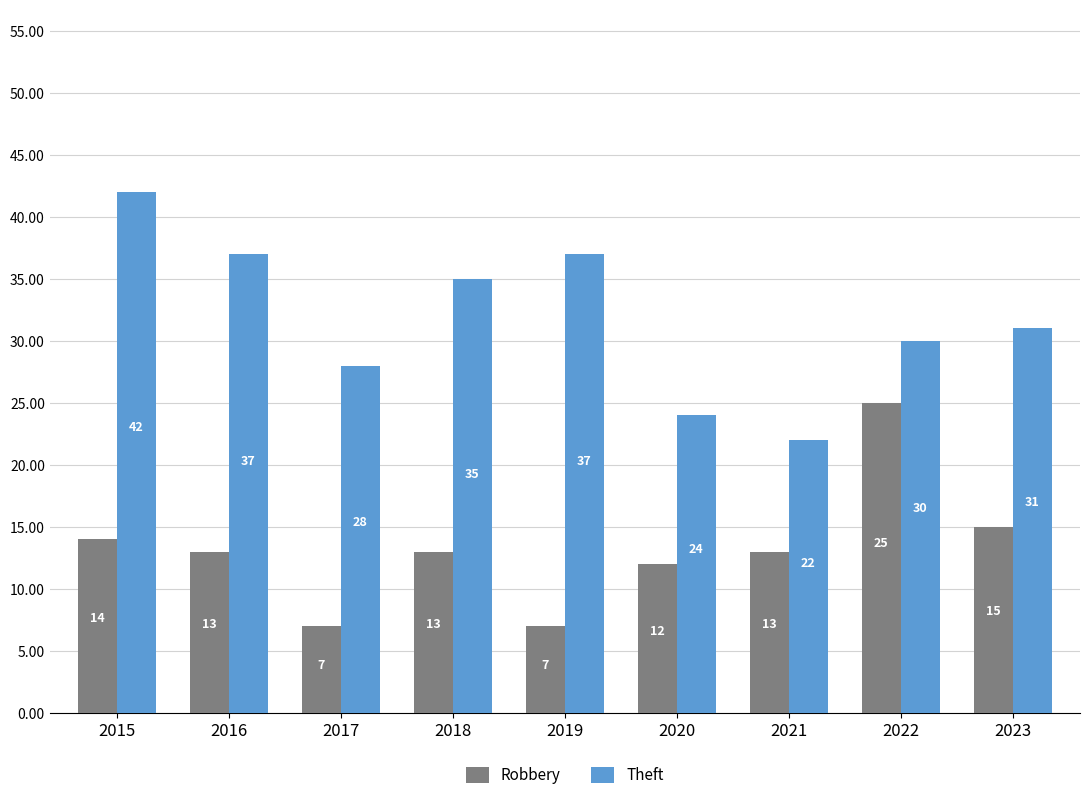

At which label is Theft closest to 32?

2023